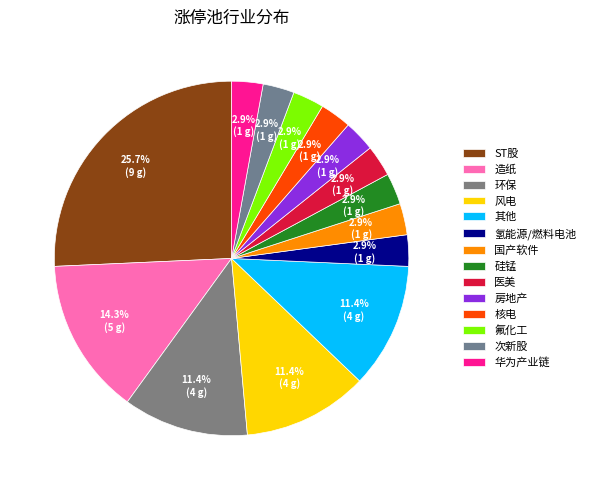

What is the ratio of the value at 房地产 to the value at 其他?

0.2